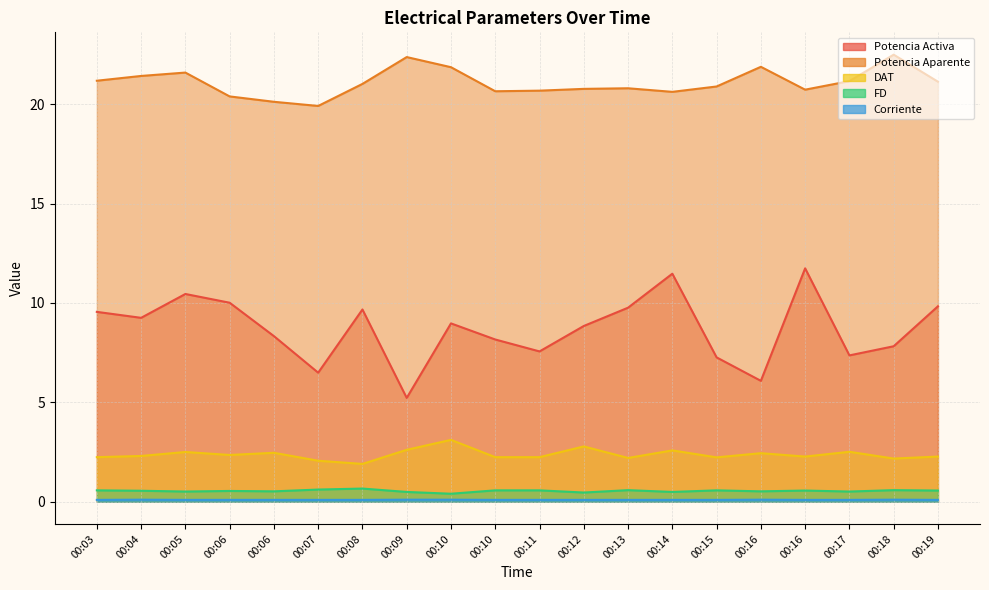

What is the approximate value of FD at 00:12?

0.5